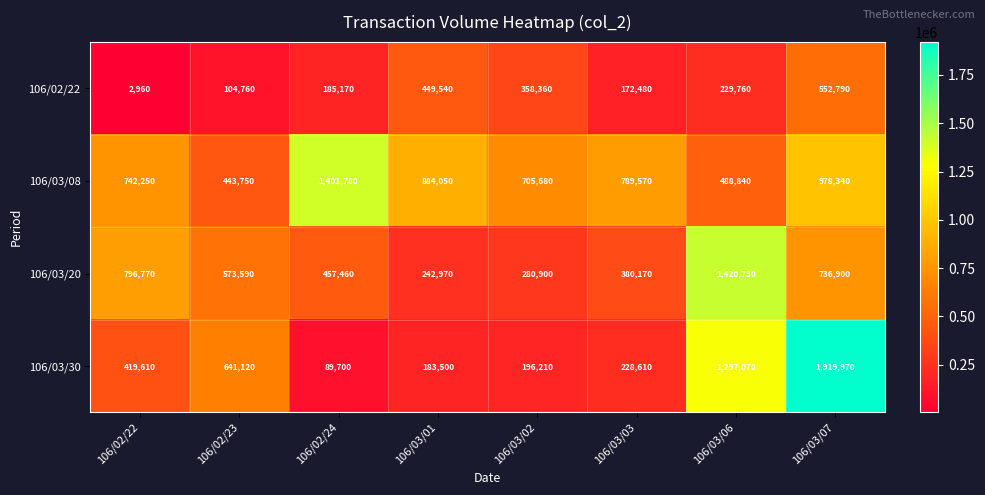

The 106/03/20 series shows 573590 at 106/02/23. True or false?

True